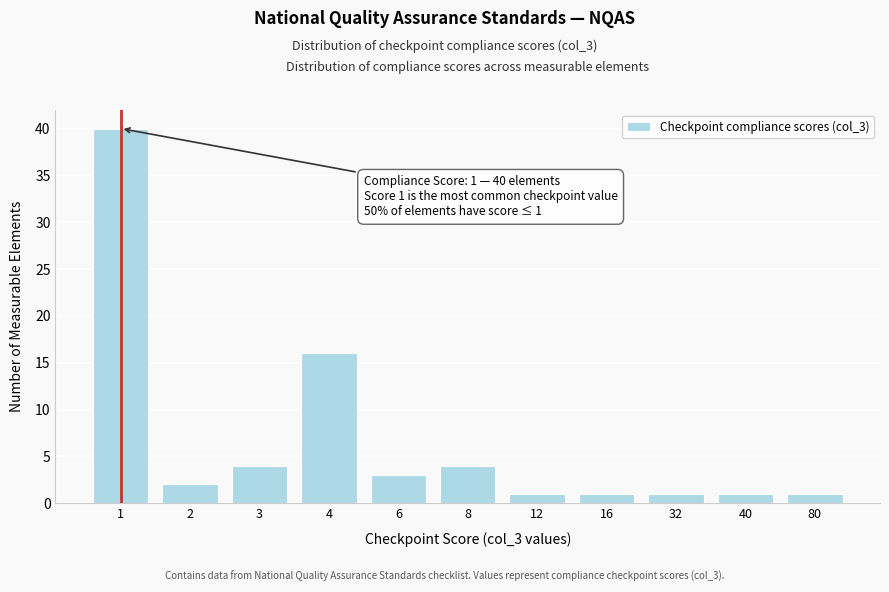

Reading right to left, transcribe all the data shown in this chart.

1	1	1	1	1	4	3	16	4	2	40